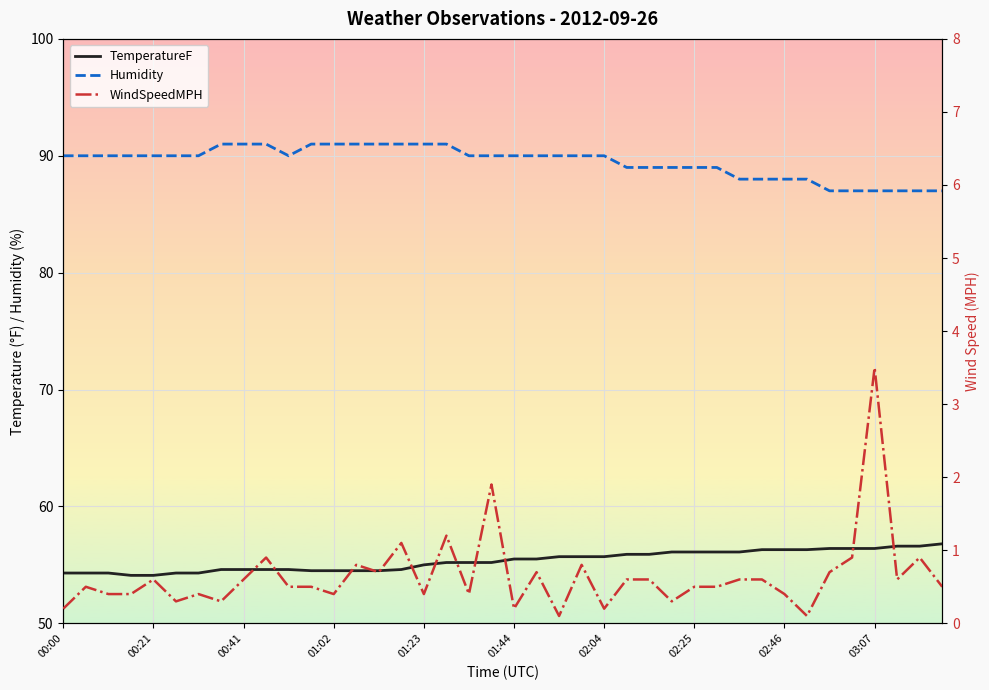

What is the total value across all series at 35?

144.3